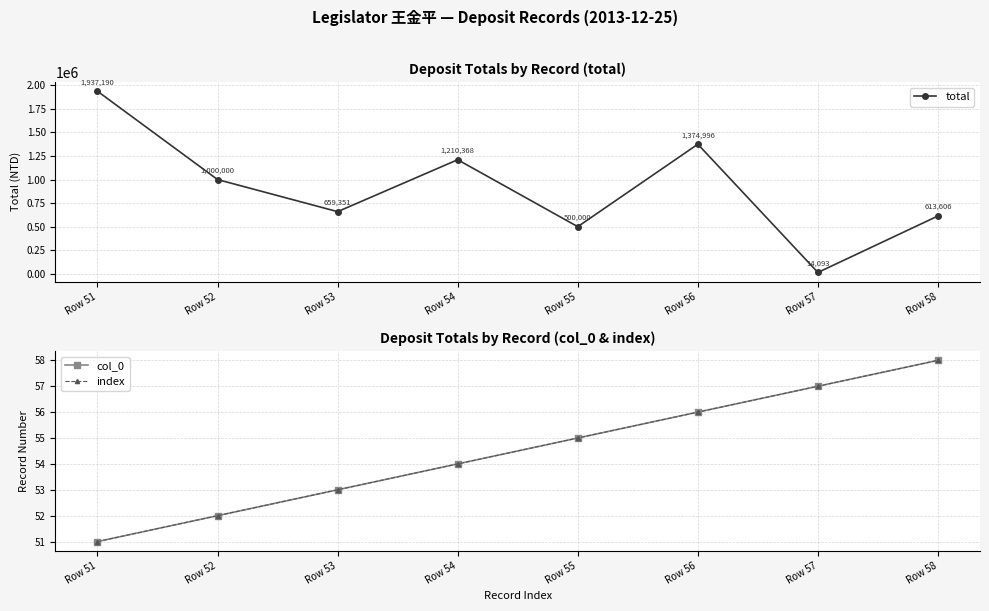

What is the sum of all index values?

436